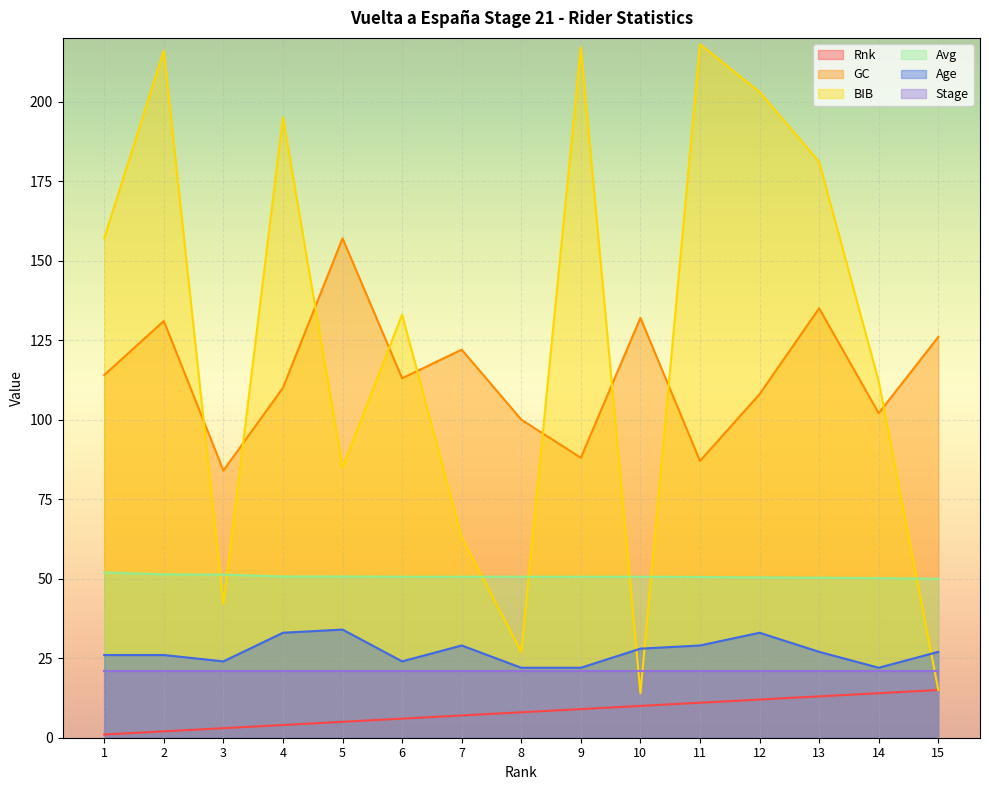

At how many categories does at least one series exceed 137?

8